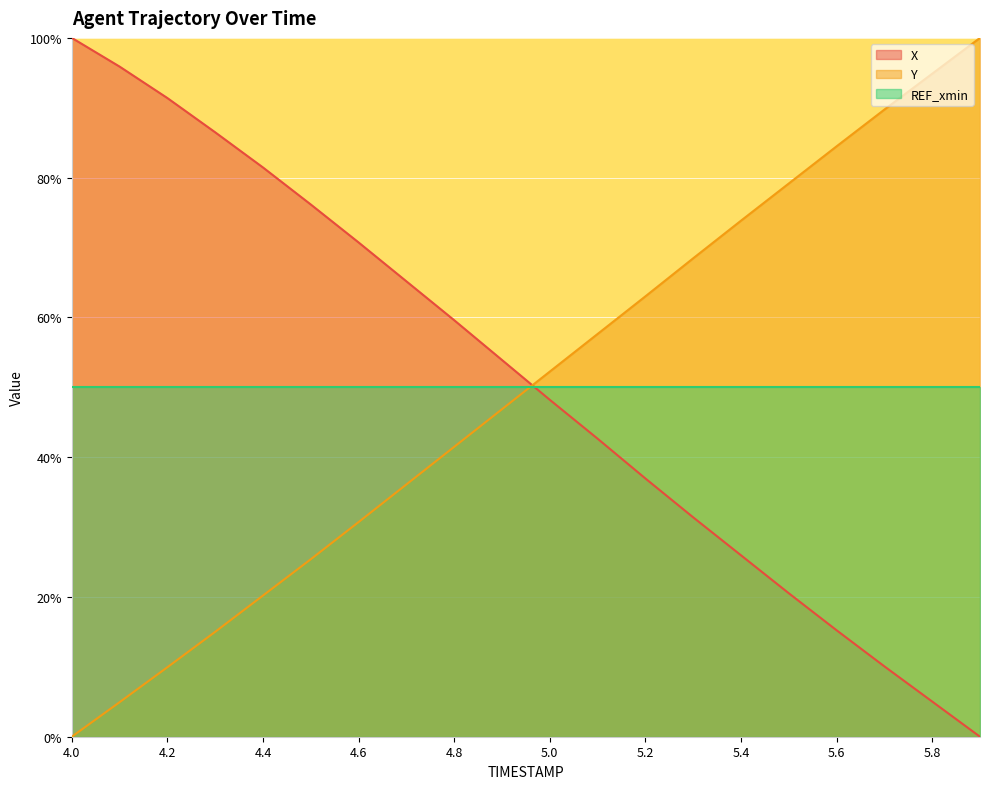

Rank the categories by Y value from lowest to highest.

4.0, 4.1, 4.2, 4.3, 4.4, 4.5, 4.6, 4.7, 4.8, 4.9, 5.0, 5.1, 5.2, 5.3, 5.4, 5.5, 5.6, 5.7, 5.8, 5.9